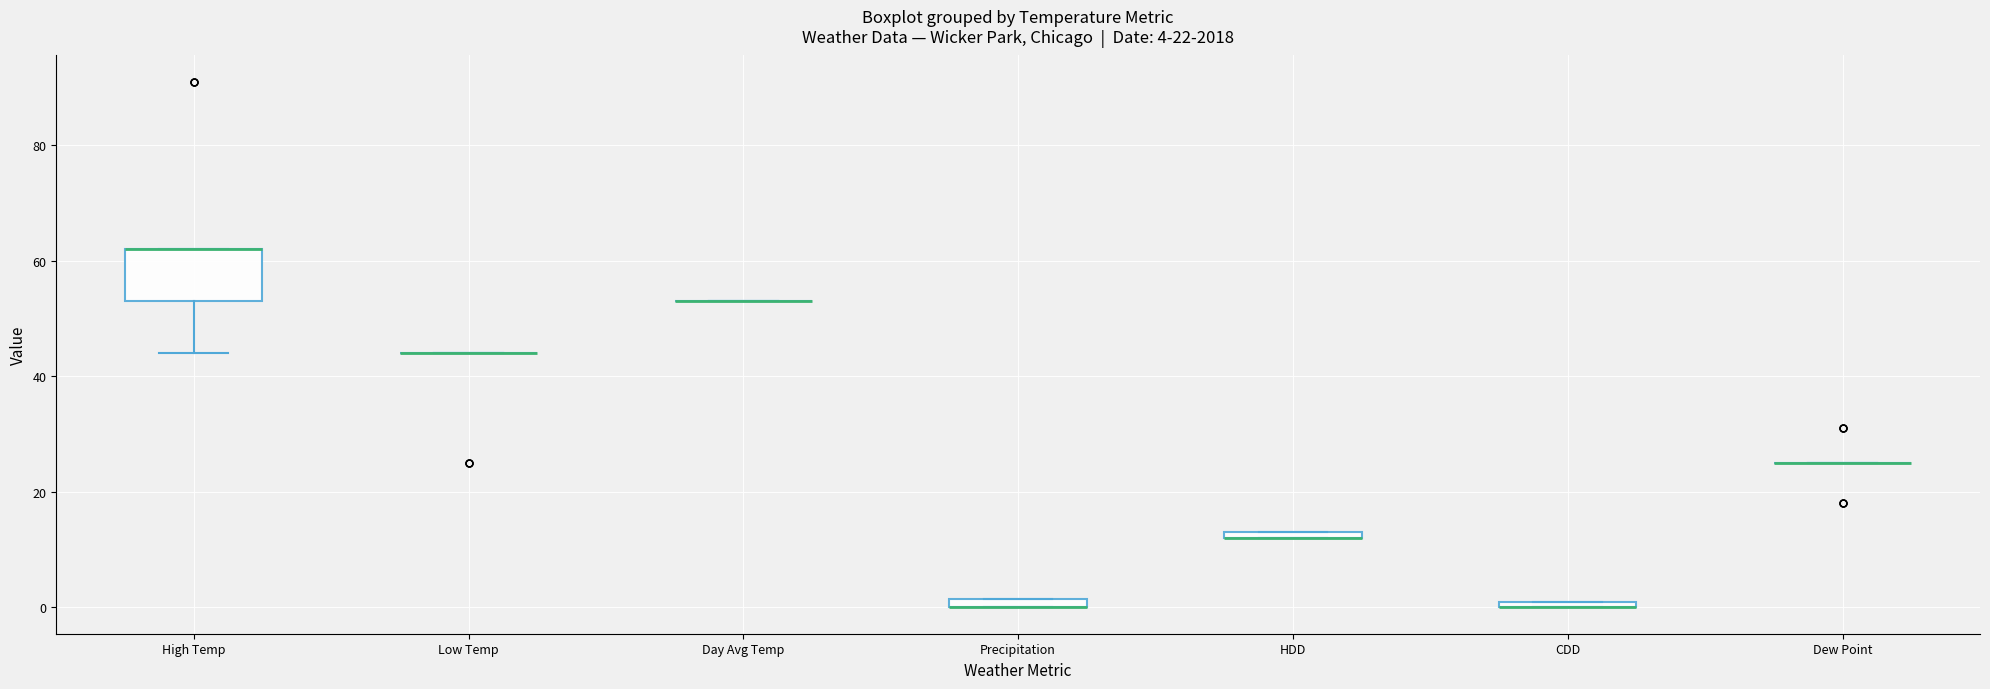

Comparing the boxes themselves (not the whiskers), which one is the tallest?

High Temp